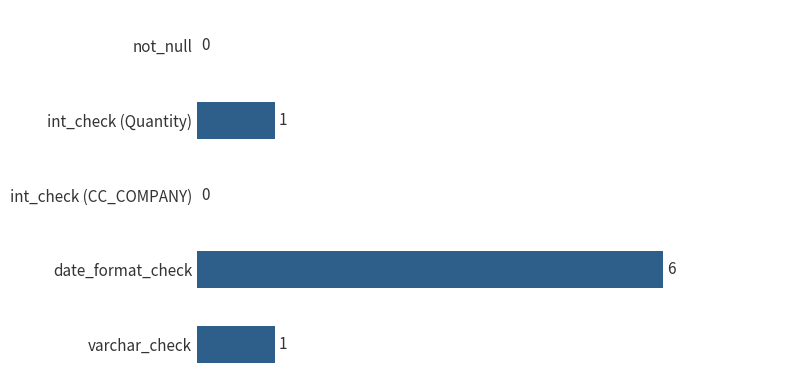

Are the bars grouped side by side (vs. stacked)?

No